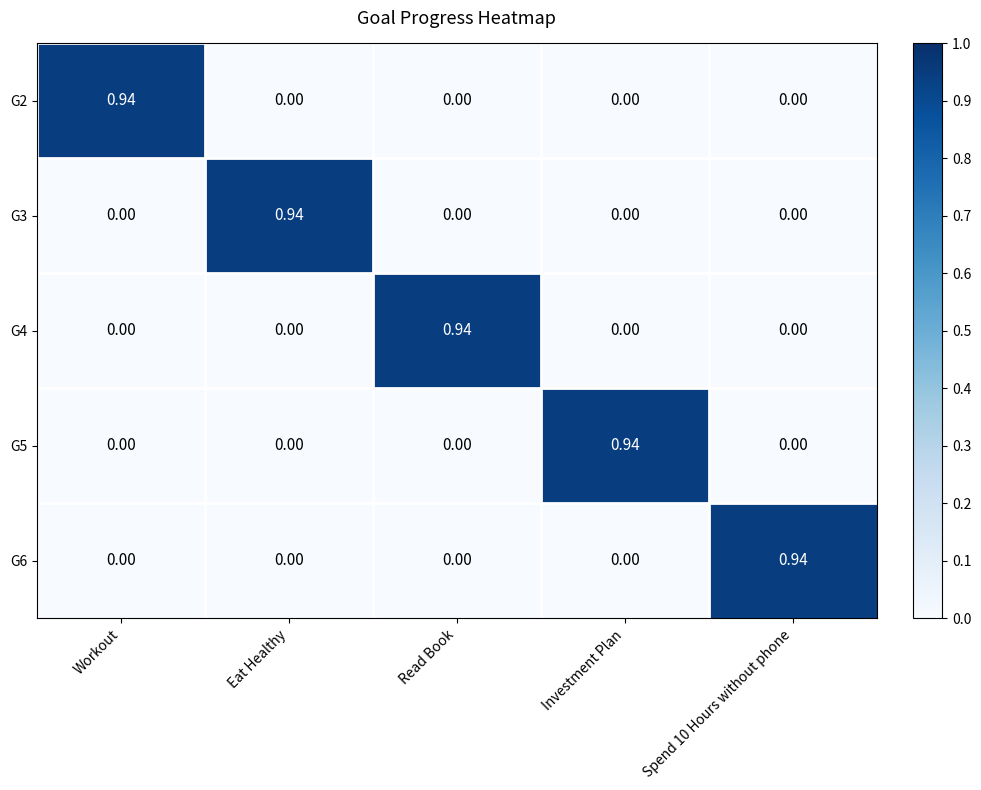

Is the value of G3 at Eat Healthy greater than the value of G5 at Eat Healthy?

Yes